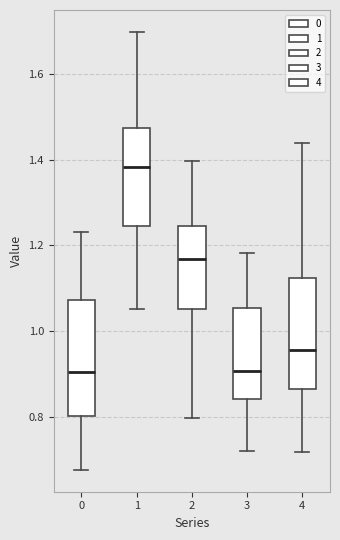

Reading left to right, read every box against the y-axis: the position of its median line, the range the box covers, and the ends of its whiskers. The values are not printed on the chart, so give them approximately, as read against the axis.

0: median 0.90, box 0.80 to 1.08, whiskers 0.68 to 1.24
1: median 1.38, box 1.24 to 1.48, whiskers 1.06 to 1.70
2: median 1.16, box 1.06 to 1.24, whiskers 0.80 to 1.40
3: median 0.90, box 0.84 to 1.06, whiskers 0.72 to 1.18
4: median 0.96, box 0.86 to 1.12, whiskers 0.72 to 1.44